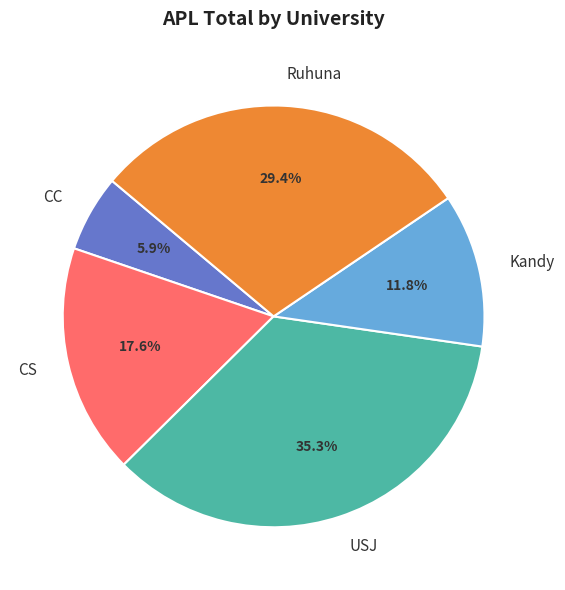

Rank the categories by value from lowest to highest.

CC, Kandy, CS, Ruhuna, USJ